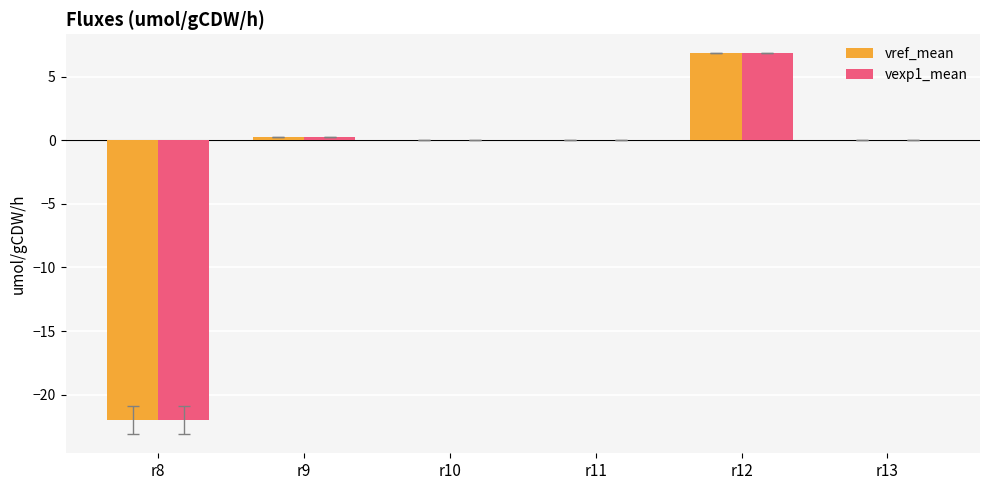

True or false: vref_mean has a value of -22.0 at r8.

True